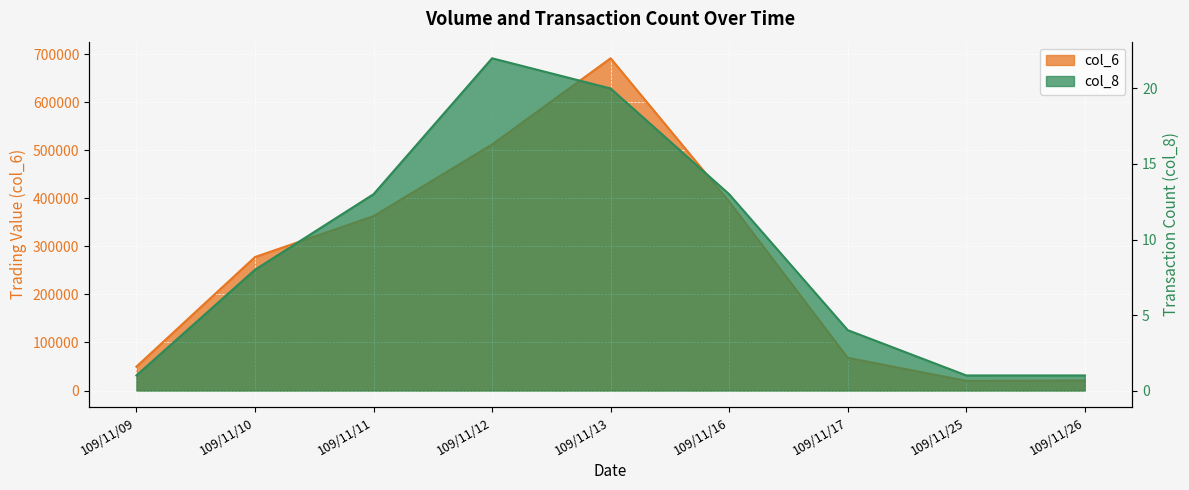

Count the number of categories in the chart.

9